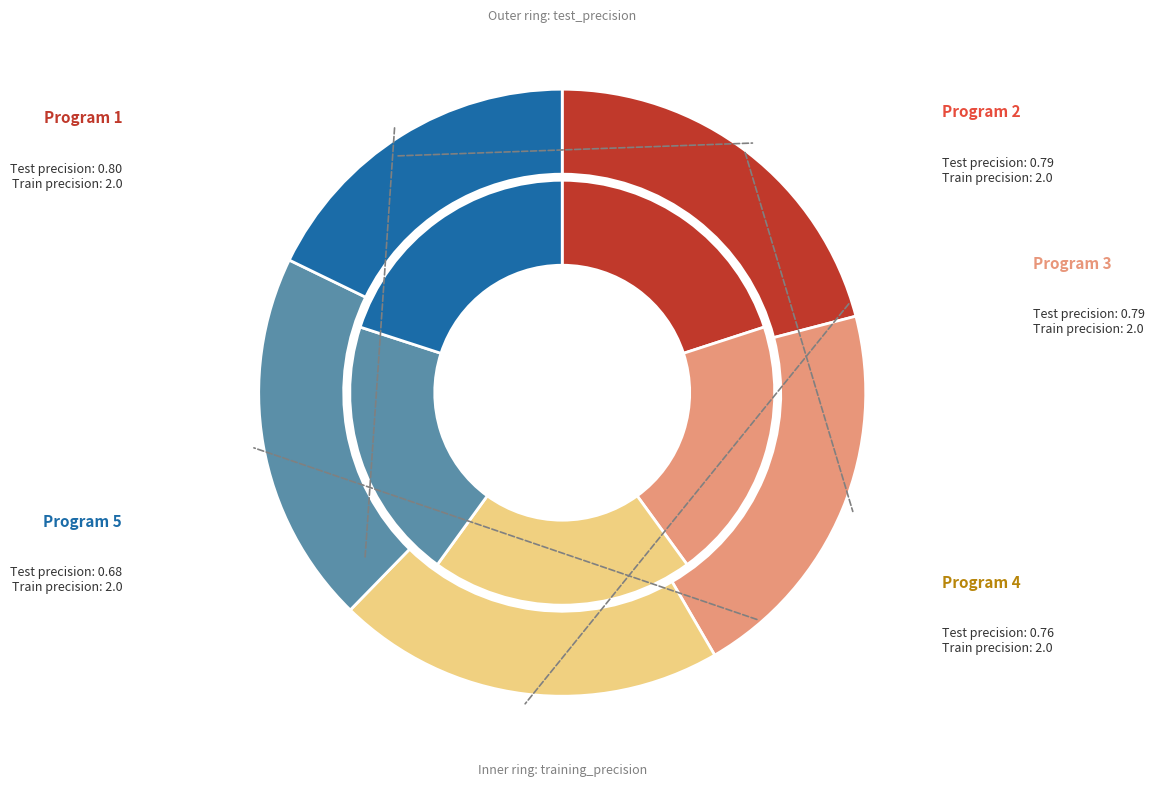

Which series has the largest range (max minus min)?

test_precision